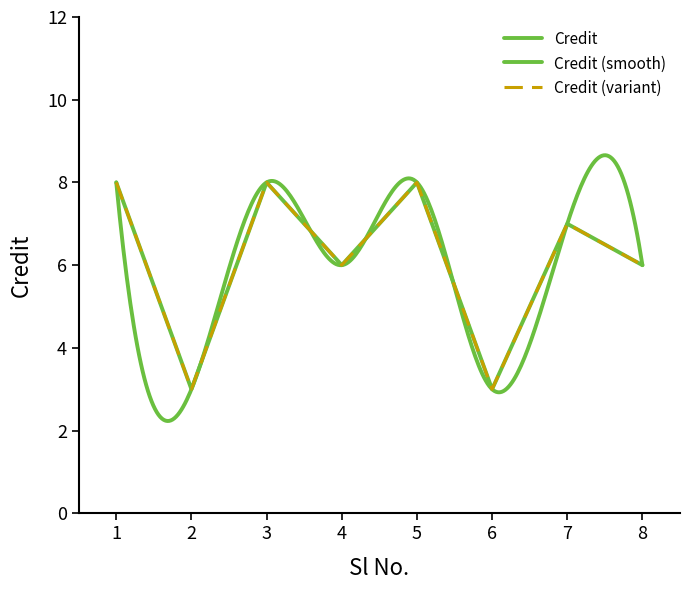

Which category has the highest value across all series?

1